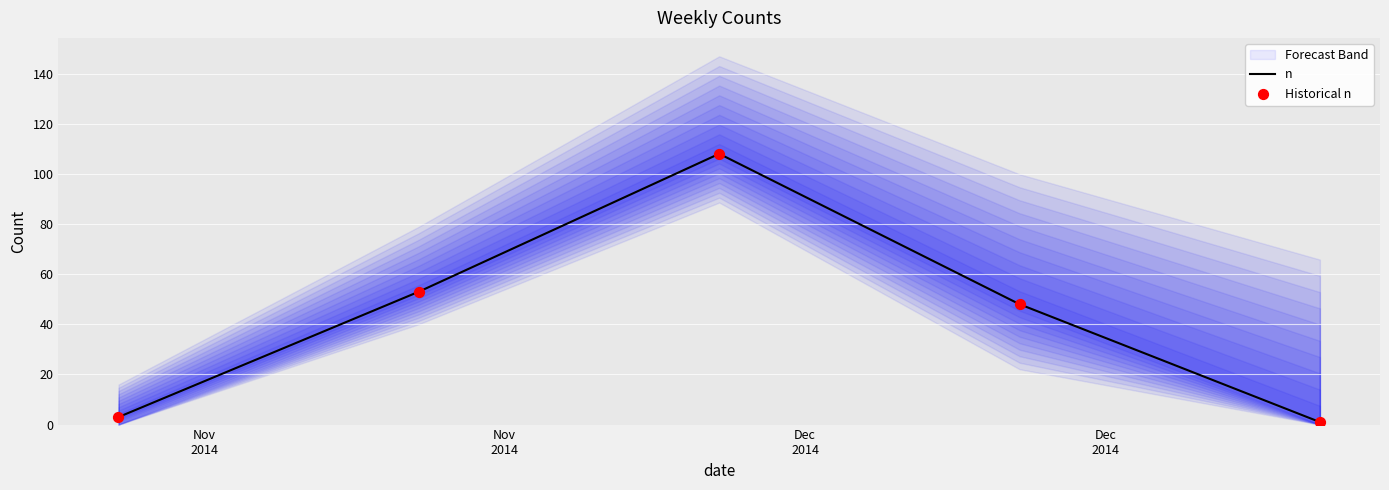

At how many categories does at least one series exceed 87?

1